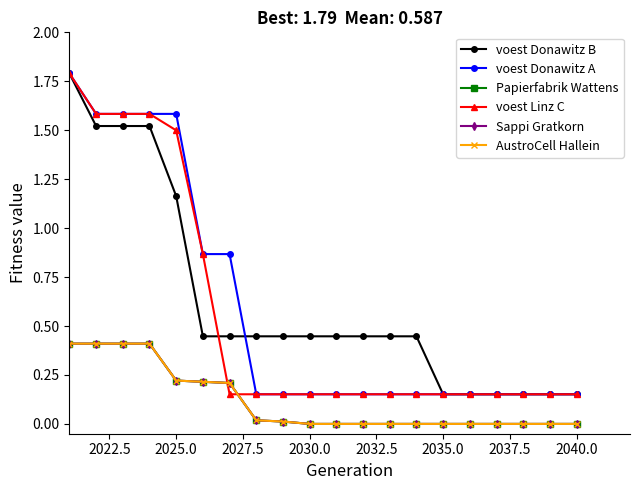

What is the minimum value for voest Donawitz A?

0.2